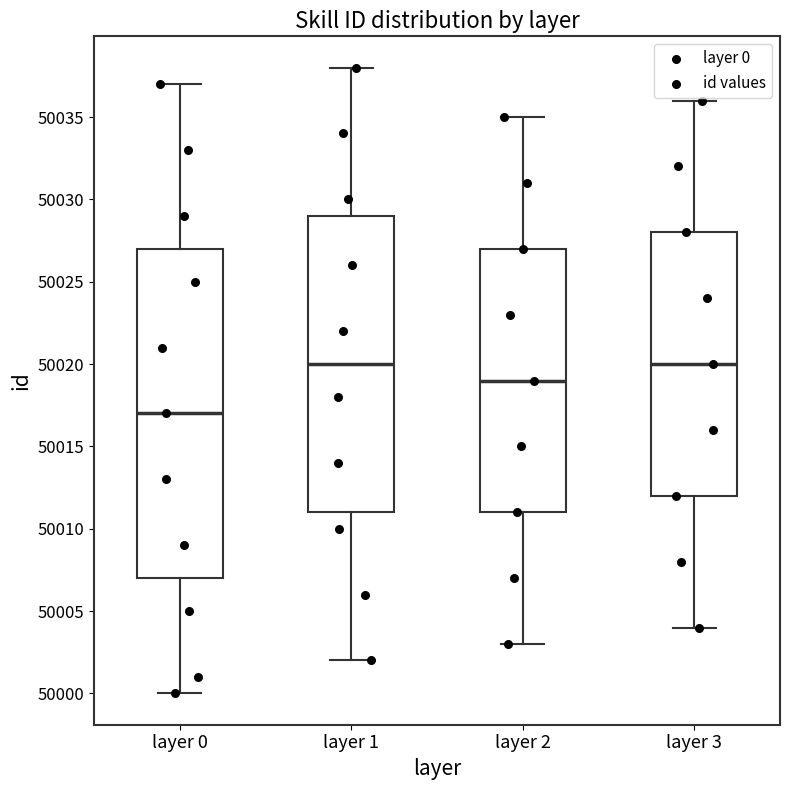

Reading left to right, transcribe this box plot: for each box, give where its median line is, the range the box spans, and where its two whiskers end, as read against the y-axis. The values are not printed on the chart, so give them approximately, as read against the axis.

layer 0: median 50017, box 50007 to 50027, whiskers 50000 to 50037
layer 1: median 50020, box 50011 to 50029, whiskers 50002 to 50038
layer 2: median 50019, box 50011 to 50027, whiskers 50003 to 50035
layer 3: median 50020, box 50012 to 50028, whiskers 50004 to 50036